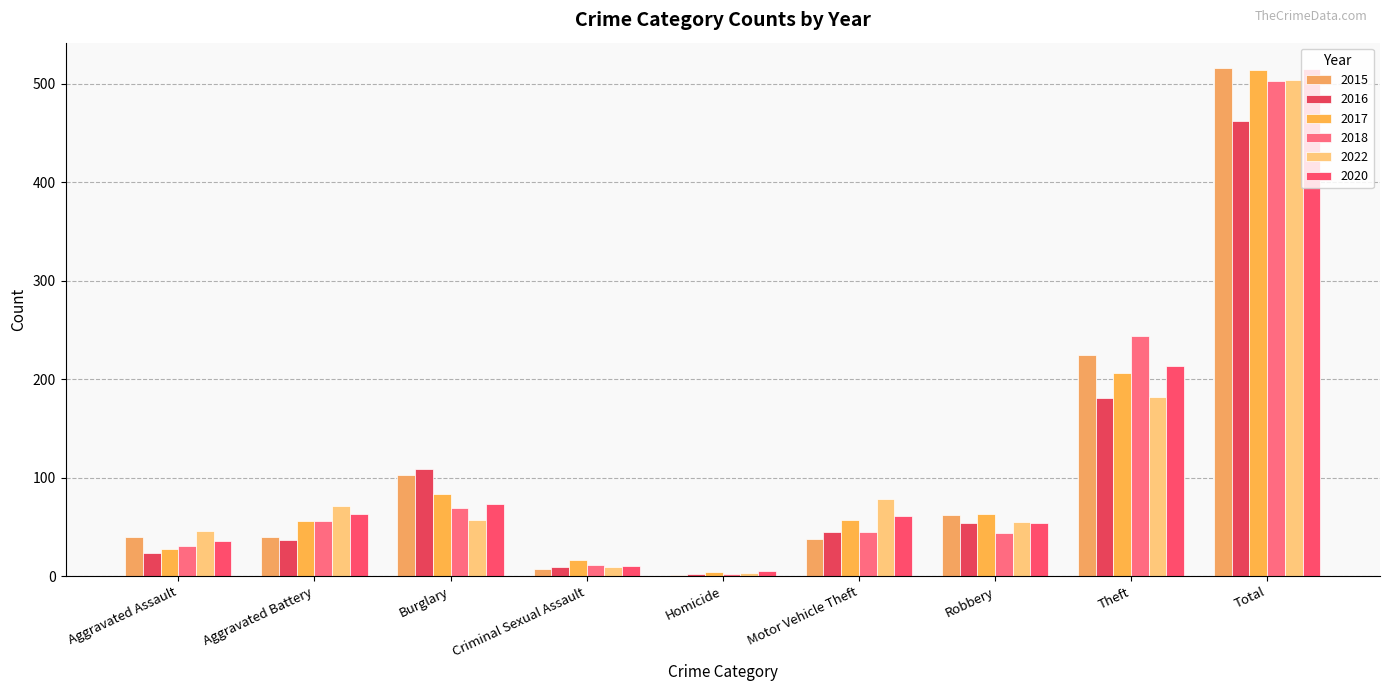

What is the difference between the maximum and minimum values in the 2018 series?

501